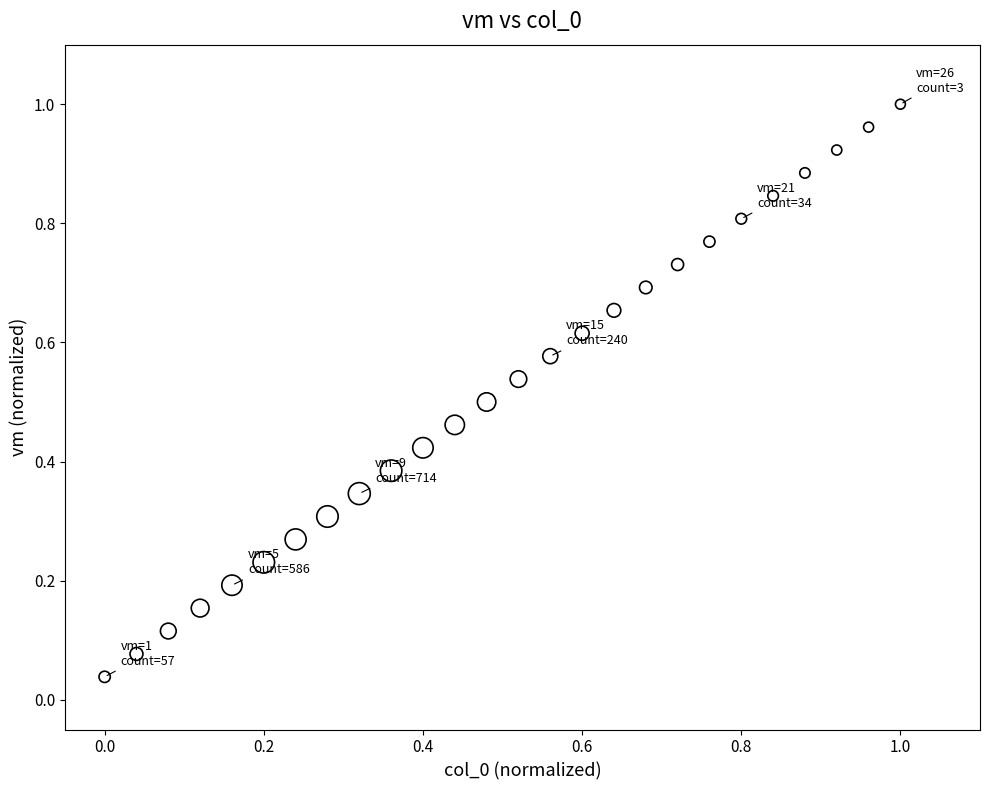

How many points are shown in the scatter plot?

26